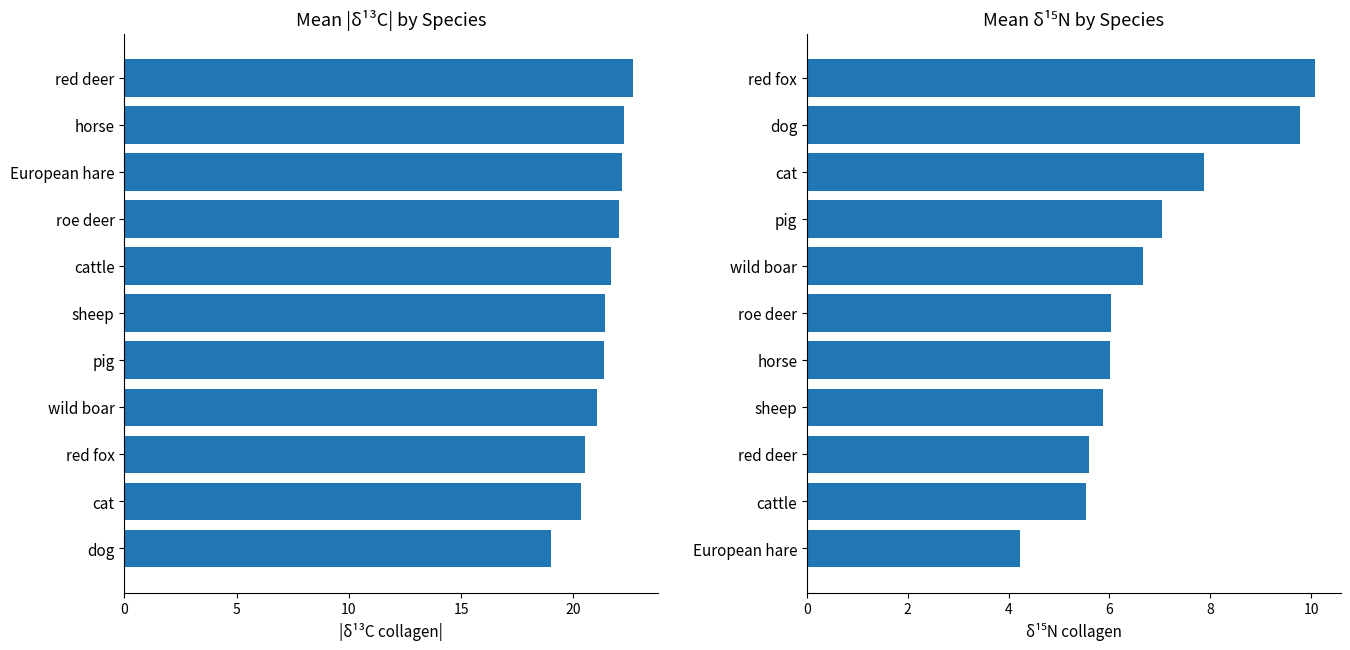

Is it true that δ15N (G) equals 14.9 at red fox?

False